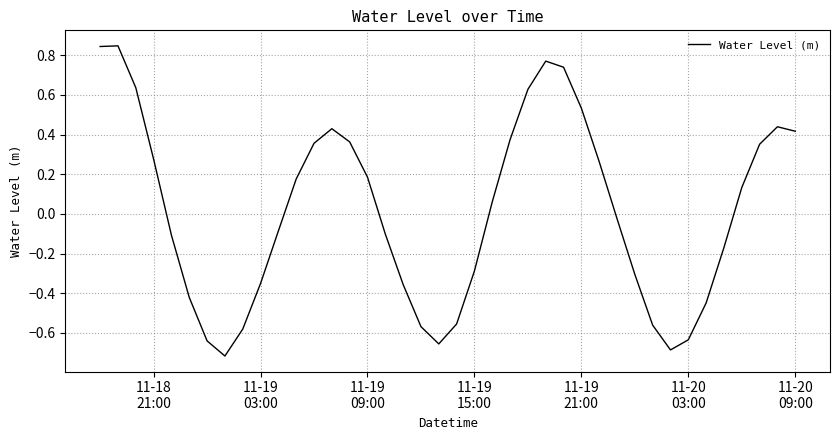

Is this an area chart (filled region under the line)?

No